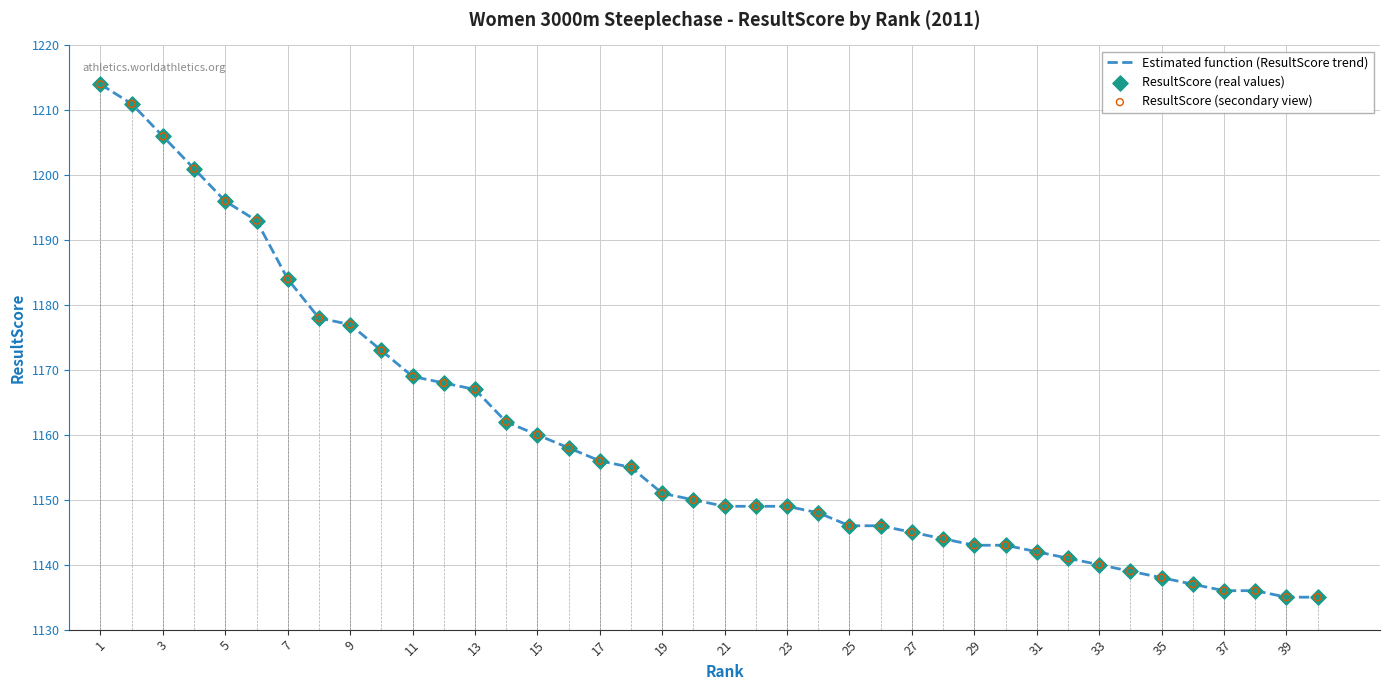

What are all the series names shown in the legend?

Estimated function (ResultScore trend), ResultScore (real values), ResultScore (secondary view)